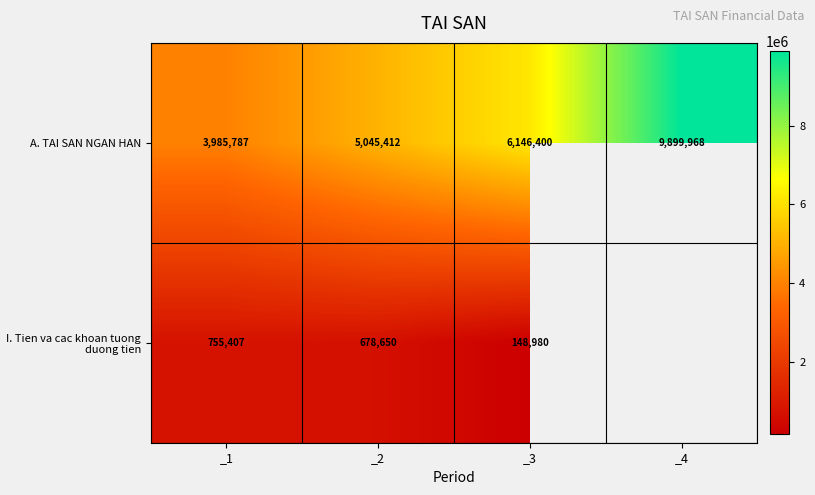

At which label is A. TAI SAN NGAN HAN closest to 6942877?

_3